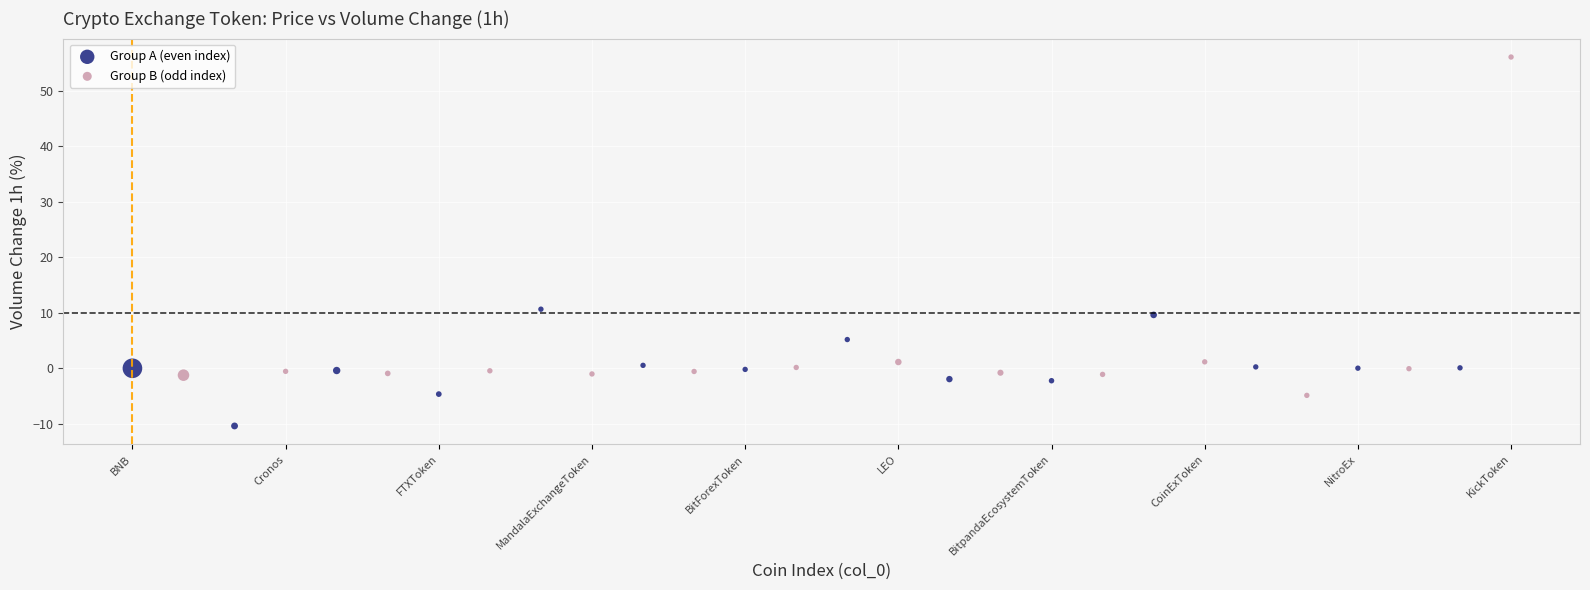

Which series has the largest Y range (max minus min)?

Group B (odd index)